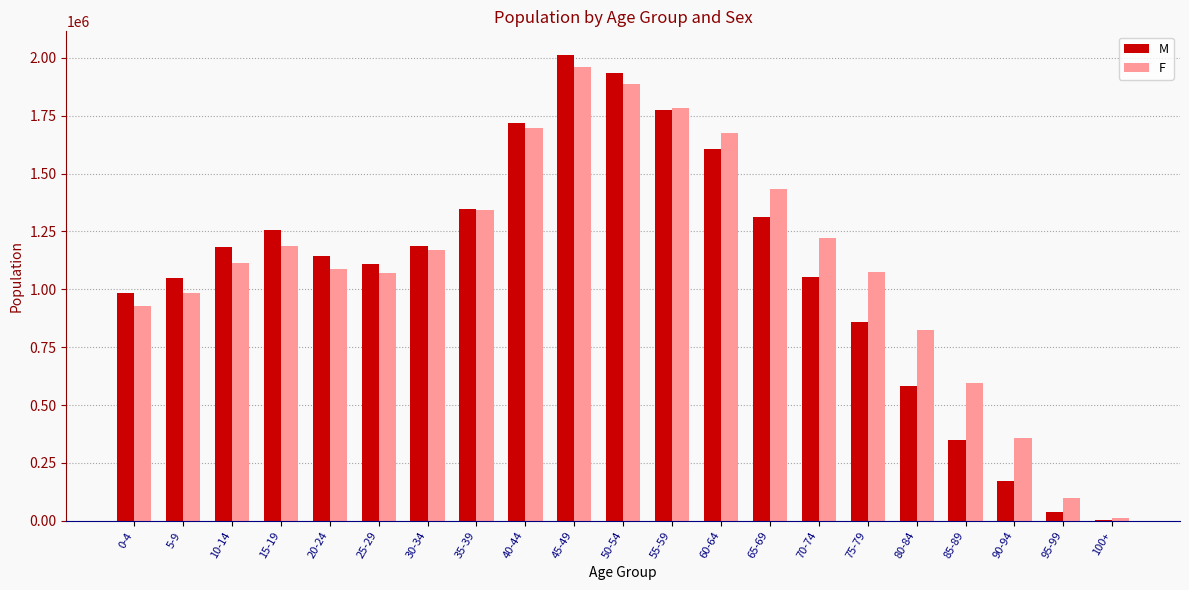

At which category is the sum across all series the highest?

45-49